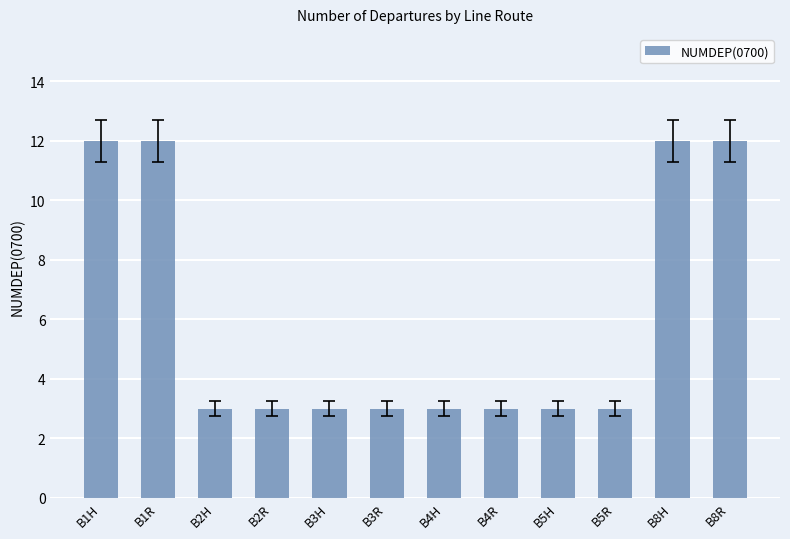

Reading right to left, extract all data points from this chart.

12	12	3	3	3	3	3	3	3	3	12	12